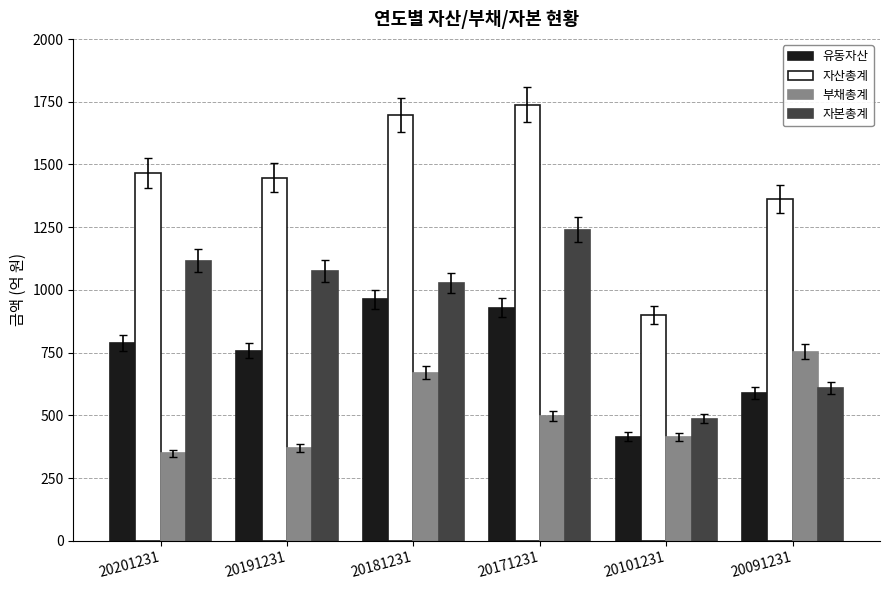

List the labels in order of 자산총계 value, largest first.

20171231, 20181231, 20201231, 20191231, 20091231, 20101231